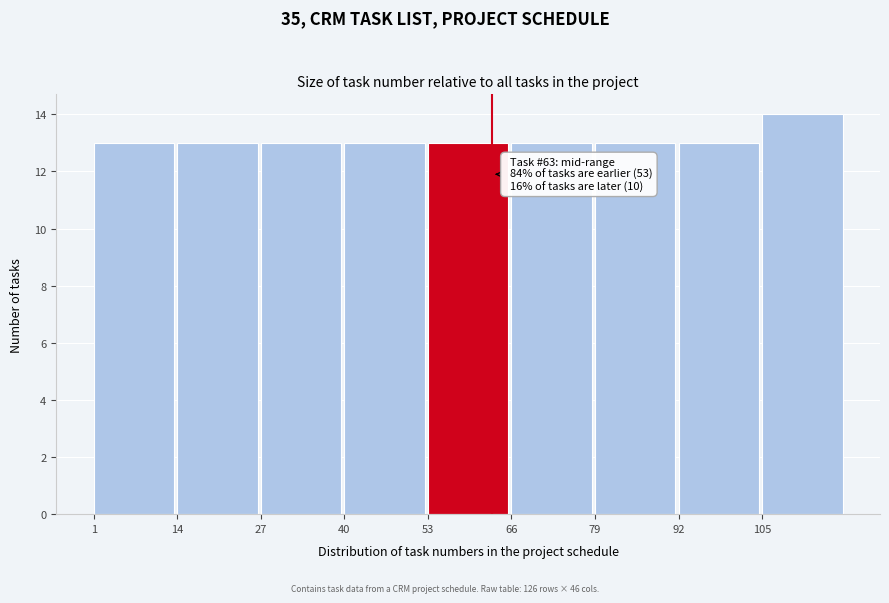

Over which range of the x-axis is the bar tallest?

105 to 118